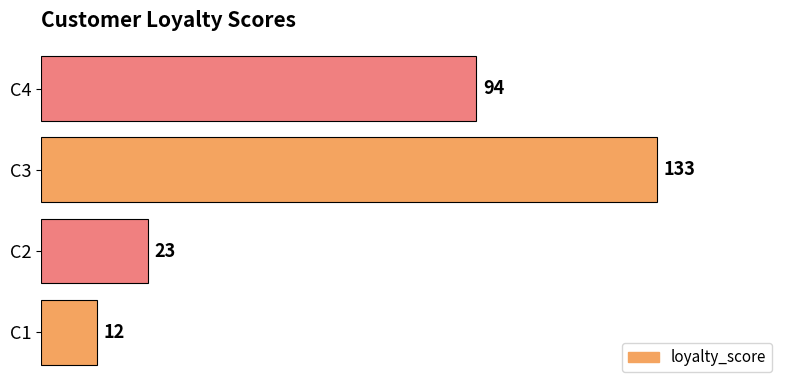

What is the ratio of the value at C3 to the value at C4?

1.4